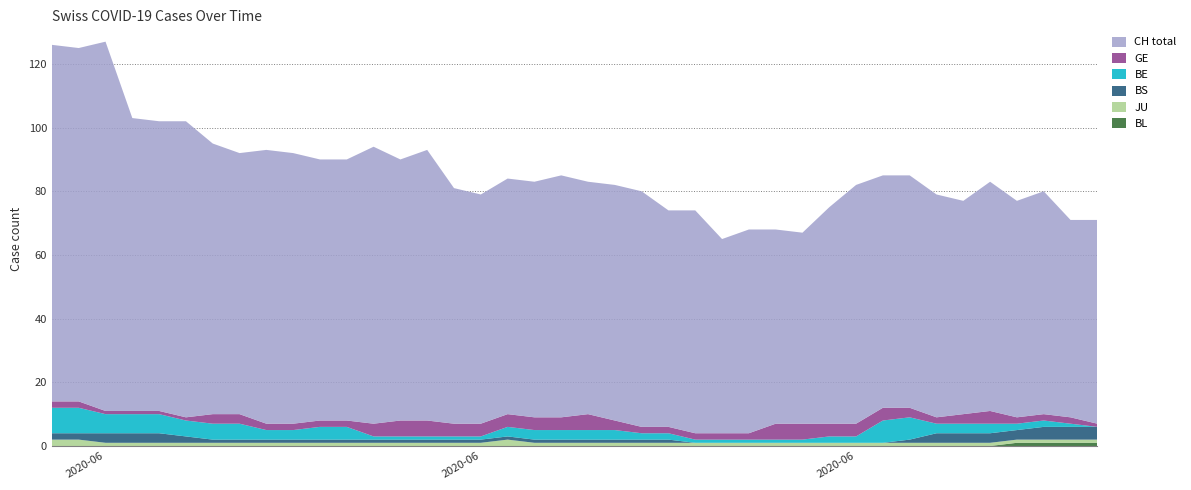

Reading left to right, transcribe all the data shown in this chart.

CH: 0=112	1=111	2=116	3=92	4=91	5=93	6=85	7=82	8=86	9=85	10=82	11=82	12=87	13=82	14=85	15=74	16=72	17=74	18=74	19=76	20=73	21=74	22=74	23=68	24=70	25=61	26=64	27=61	28=60	29=68	30=75	31=73	32=73	33=70	34=67	35=72	36=68	37=70	38=62	39=64
GE: 0=2	1=2	2=1	3=1	4=1	5=1	6=3	7=3	8=2	9=2	10=2	11=2	12=4	13=5	14=5	15=4	16=4	17=4	18=4	19=4	20=5	21=3	22=2	23=2	24=2	25=2	26=2	27=5	28=5	29=4	30=4	31=4	32=3	33=2	34=3	35=4	36=2	37=2	38=2	39=1
BE: 0=8	1=8	2=6	3=6	4=6	5=5	6=5	7=5	8=3	9=3	10=4	11=4	12=1	13=1	14=1	15=1	16=1	17=3	18=3	19=3	20=3	21=3	22=2	23=2	24=1	25=1	26=1	27=1	28=1	29=2	30=2	31=7	32=7	33=3	34=3	35=3	36=2	37=2	38=1	39=0
JU: 0=2	1=2	2=1	3=1	4=1	5=1	6=1	7=1	8=1	9=1	10=1	11=1	12=1	13=1	14=1	15=1	16=1	17=2	18=1	19=1	20=1	21=1	22=1	23=1	24=1	25=1	26=1	27=1	28=1	29=1	30=1	31=1	32=1	33=1	34=1	35=1	36=1	37=1	38=1	39=1
BS: 0=2	1=2	2=3	3=3	4=3	5=2	6=1	7=1	8=1	9=1	10=1	11=1	12=1	13=1	14=1	15=1	16=1	17=1	18=1	19=1	20=1	21=1	22=1	23=1	24=0	25=0	26=0	27=0	28=0	29=0	30=0	31=0	32=1	33=3	34=3	35=3	36=3	37=4	38=4	39=4
BL: 0=0	1=0	2=0	3=0	4=0	5=0	6=0	7=0	8=0	9=0	10=0	11=0	12=0	13=0	14=0	15=0	16=0	17=0	18=0	19=0	20=0	21=0	22=0	23=0	24=0	25=0	26=0	27=0	28=0	29=0	30=0	31=0	32=0	33=0	34=0	35=0	36=1	37=1	38=1	39=1